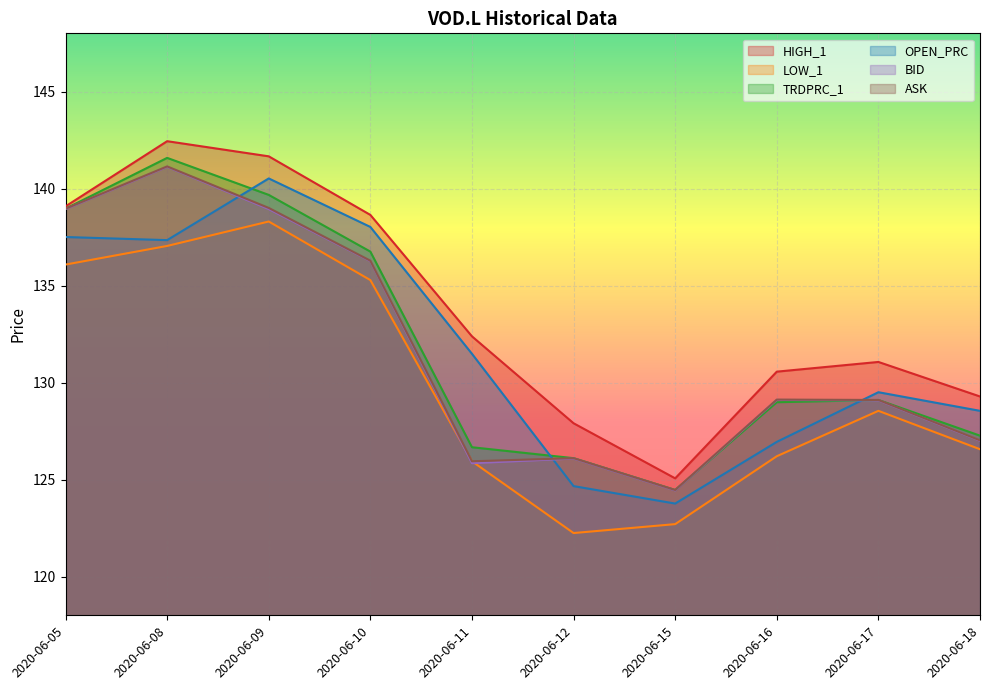

What is the maximum value shown in the chart?

142.4